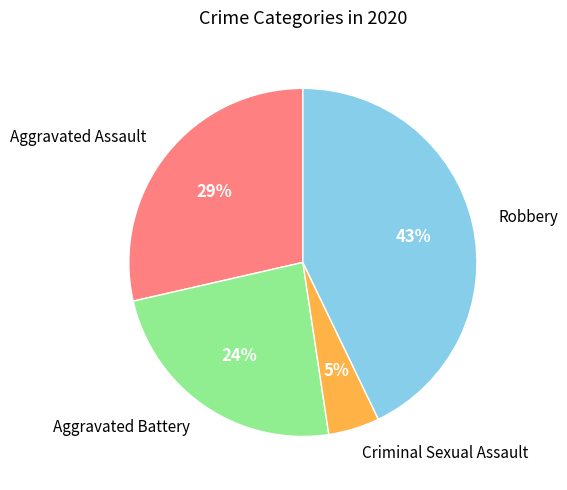

To the nearest percent, what is the combined percentage of Criminal Sexual Assault and Aggravated Battery?

29%